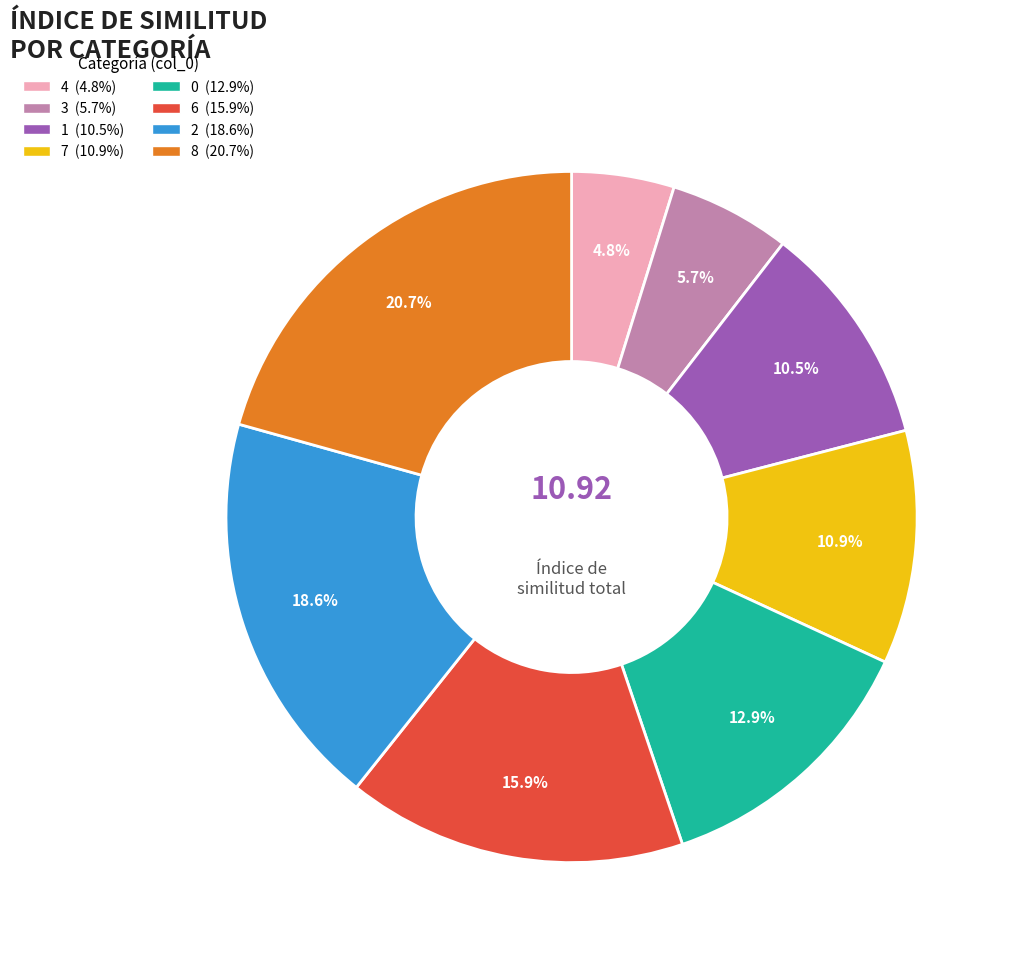

Is there a majority slice in this chart?

No